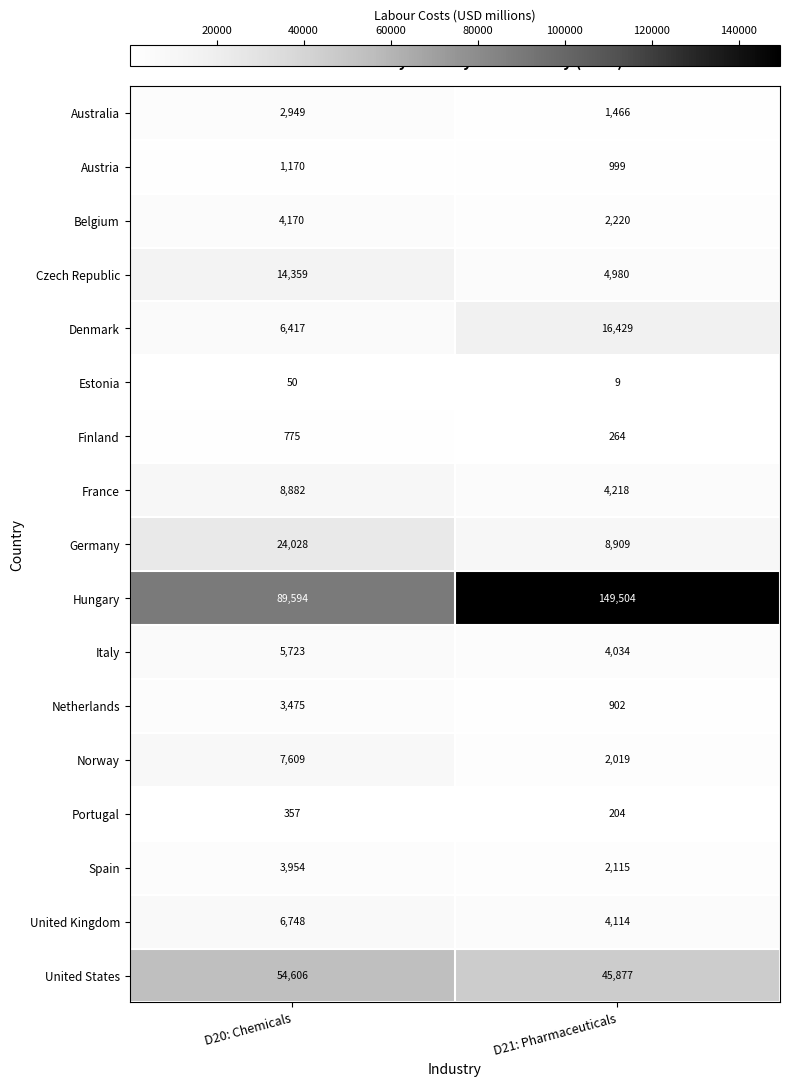

Where is Netherlands nearest to the value 2188?

D21: Pharmaceuticals